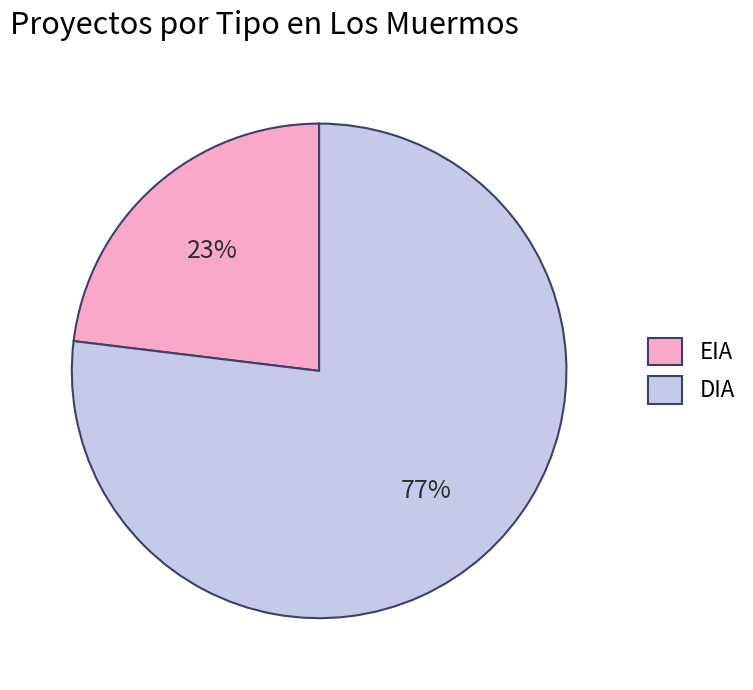

What is the ratio of the value at EIA to the value at DIA?

0.3